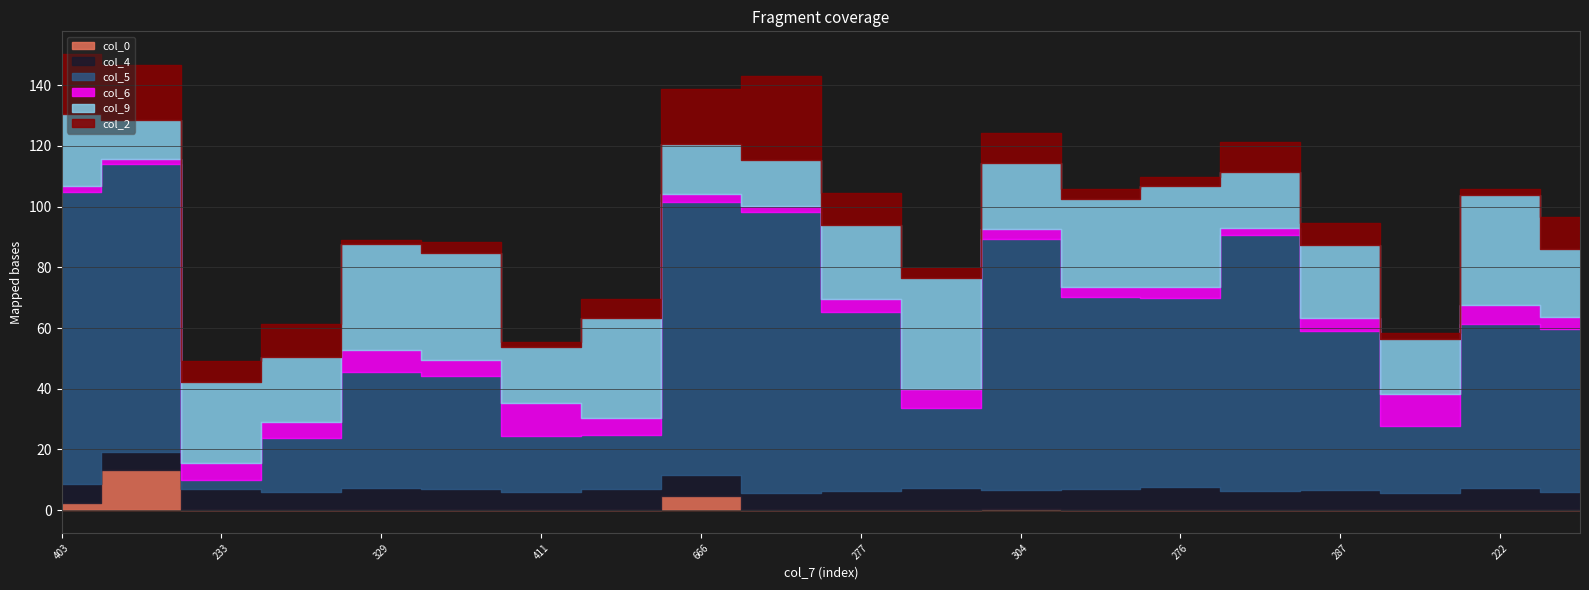

Reading left to right, what are all the values shown in this chart?

col_0: 2.3	13.4	0.1	0.2	0.0	0.0	0.1	0.1	4.8	0.2	0.1	0.1	0.3	0.1	0.1	0.1	0.2	0.0	0.1	0.2
col_4: 6.3	5.9	6.8	6.0	7.3	7.0	5.9	7.0	6.7	5.5	6.1	7.2	6.3	7.1	7.4	6.3	6.4	5.7	7.1	5.8
col_5: 96.1	94.7	2.9	17.5	38.3	37.2	18.5	17.7	90.0	92.7	59.1	26.3	82.8	63.1	62.5	84.2	52.3	21.9	54.2	53.8
col_6: 2.1	1.8	5.7	5.3	7.3	5.2	10.7	5.5	2.6	1.8	4.2	6.5	3.3	3.4	3.5	2.3	4.5	10.6	6.1	3.7
col_9: 23.8	12.7	26.6	21.7	34.6	35.4	18.6	33.1	16.4	15.2	24.4	36.4	21.6	28.7	33.2	18.5	23.8	18.2	36.2	22.4
col_2: 19.6	18.1	6.9	10.8	1.5	3.3	1.7	6.1	18.1	27.7	10.6	3.4	9.9	3.4	2.9	10.0	7.4	1.9	2.2	10.6